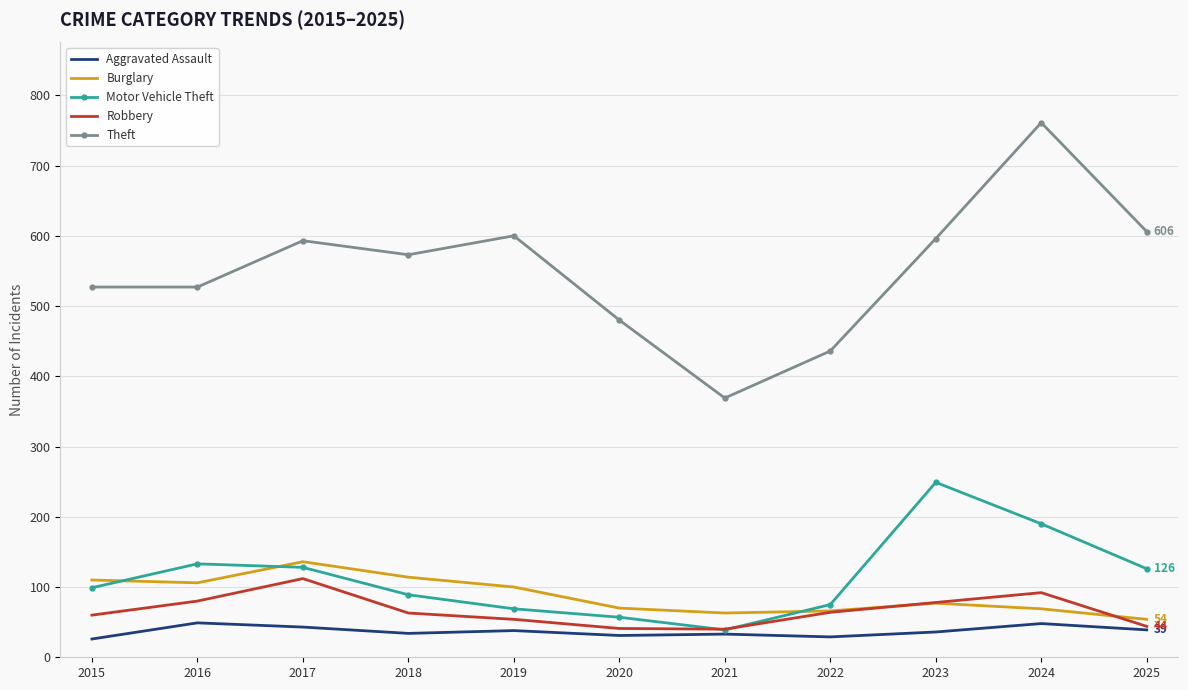

True or false: Theft has more than 2 points higher than both neighbors.

True